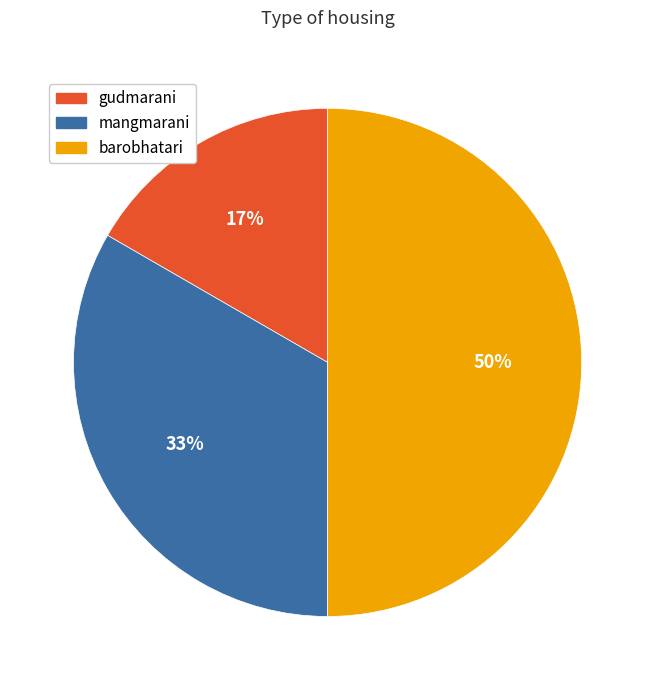

What is the ratio of the value at barobhatari to the value at mangmarani?

1.5